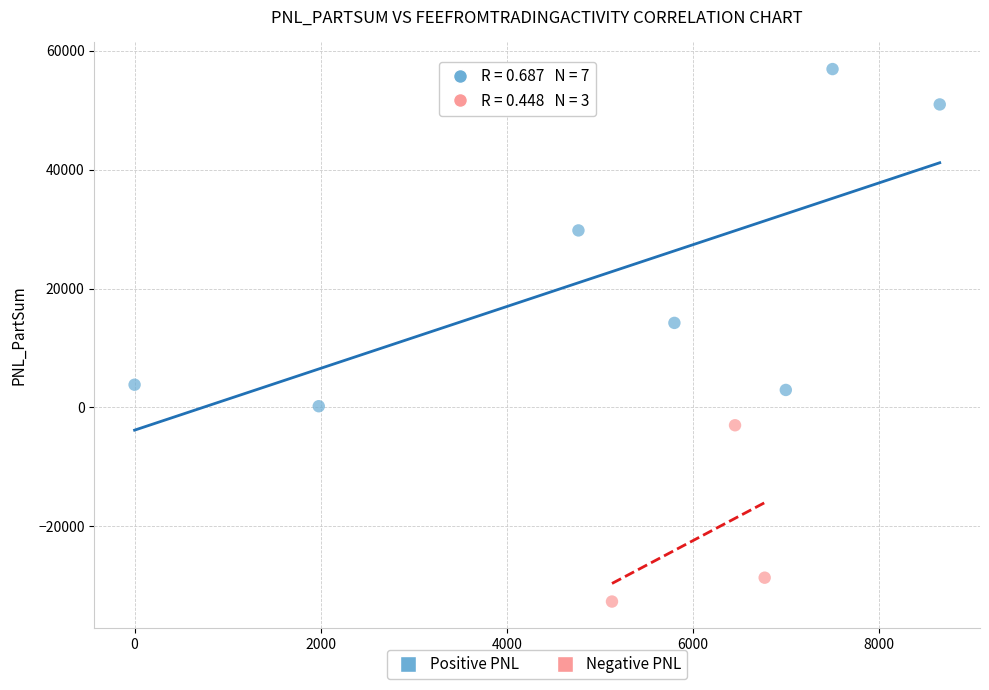

What are all the series names shown in the legend?

Positive PNL, Negative PNL